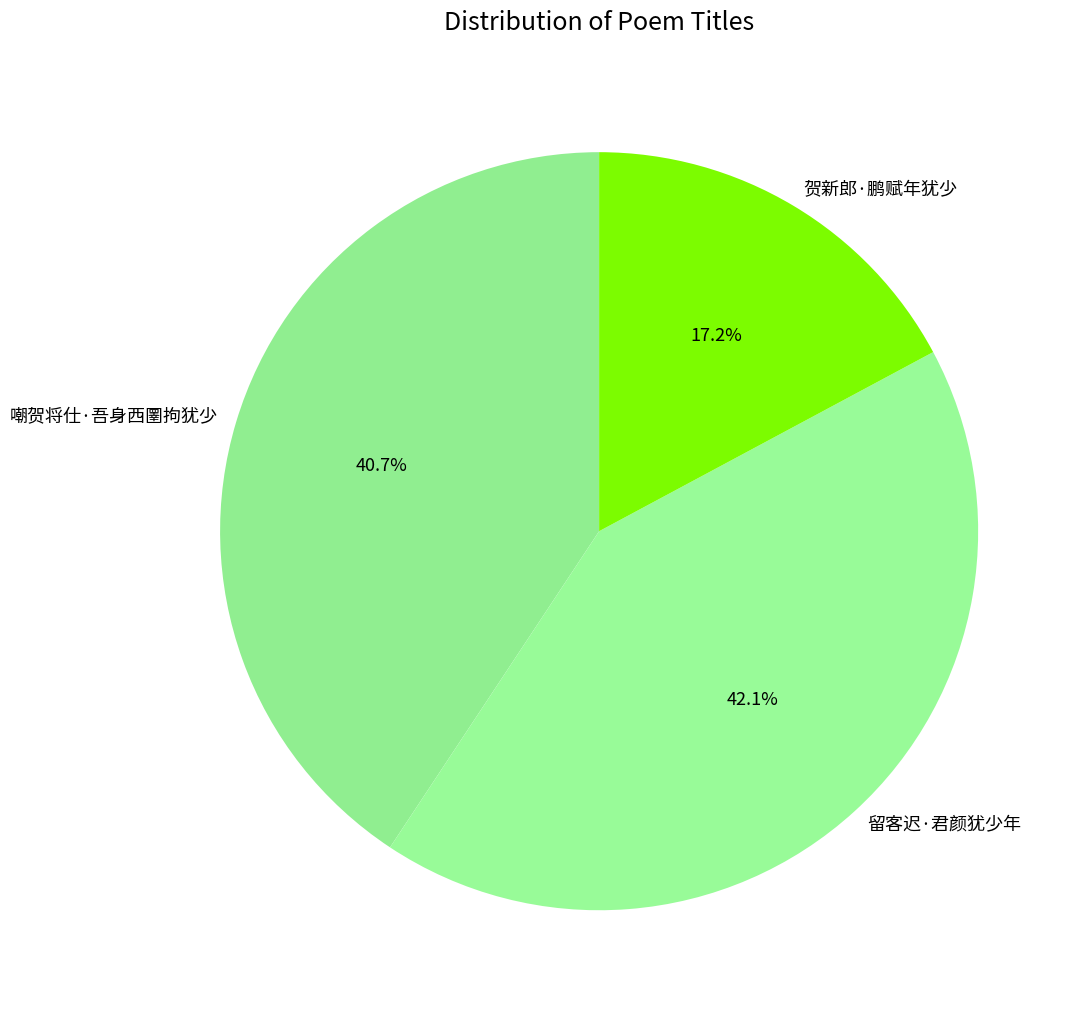

Is the sum of 贺新郎·鹏赋年犹少 and 嘲贺将仕·吾身西圛拘犹少 greater than half?

Yes